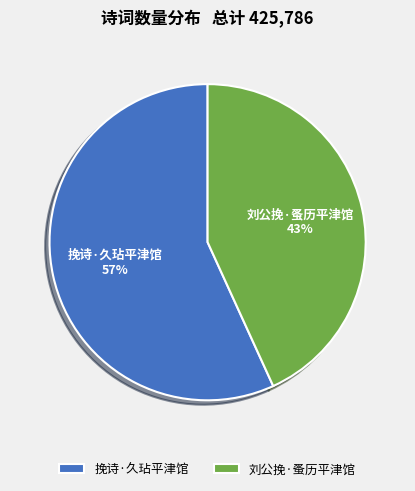

To the nearest percent, what is the difference between the 刘公挽·蚤历平津馆 and 挽诗·久玷平津馆 slice percentages?

14%